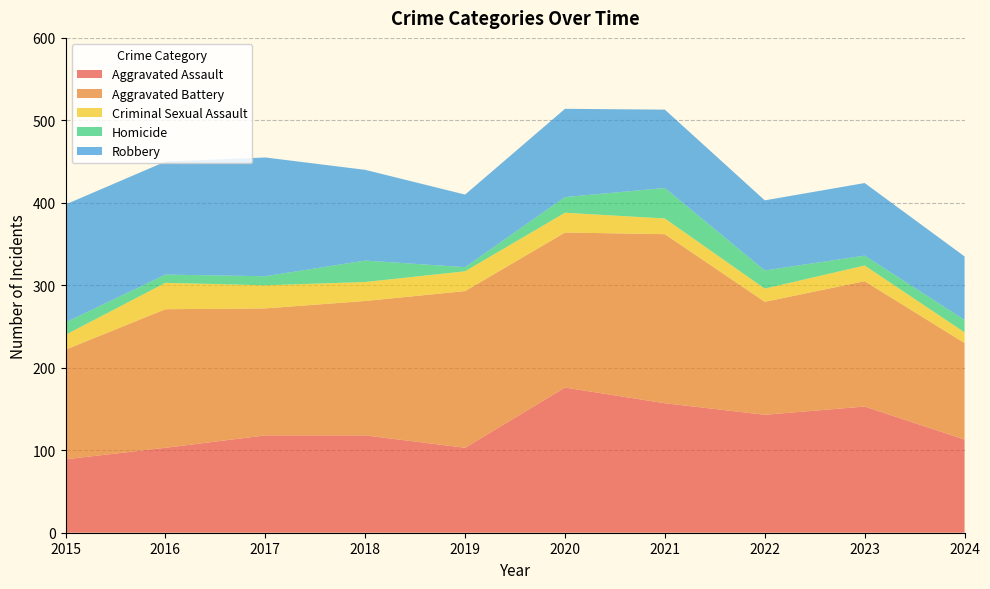

Reading left to right, what are all the values shown in this chart?

Aggravated Assault: 2015=89	2016=103	2017=118	2018=118	2019=103	2020=176	2021=157	2022=143	2023=153	2024=113
Aggravated Battery: 2015=133	2016=168	2017=154	2018=163	2019=190	2020=188	2021=205	2022=137	2023=152	2024=117
Criminal Sexual Assault: 2015=18	2016=32	2017=28	2018=23	2019=24	2020=24	2021=19	2022=16	2023=19	2024=13
Homicide: 2015=15	2016=10	2017=11	2018=26	2019=5	2020=19	2021=37	2022=22	2023=12	2024=15
Robbery: 2015=143	2016=137	2017=144	2018=110	2019=88	2020=107	2021=95	2022=85	2023=88	2024=77